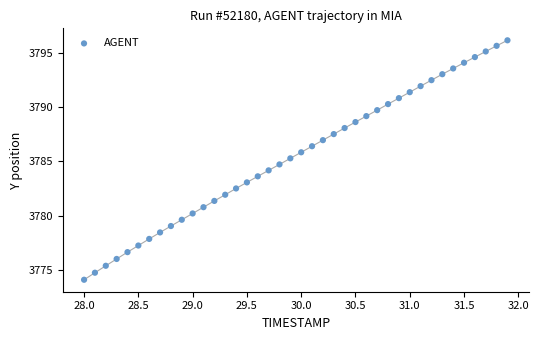

What is the range of X values (max minus min)?

3.9